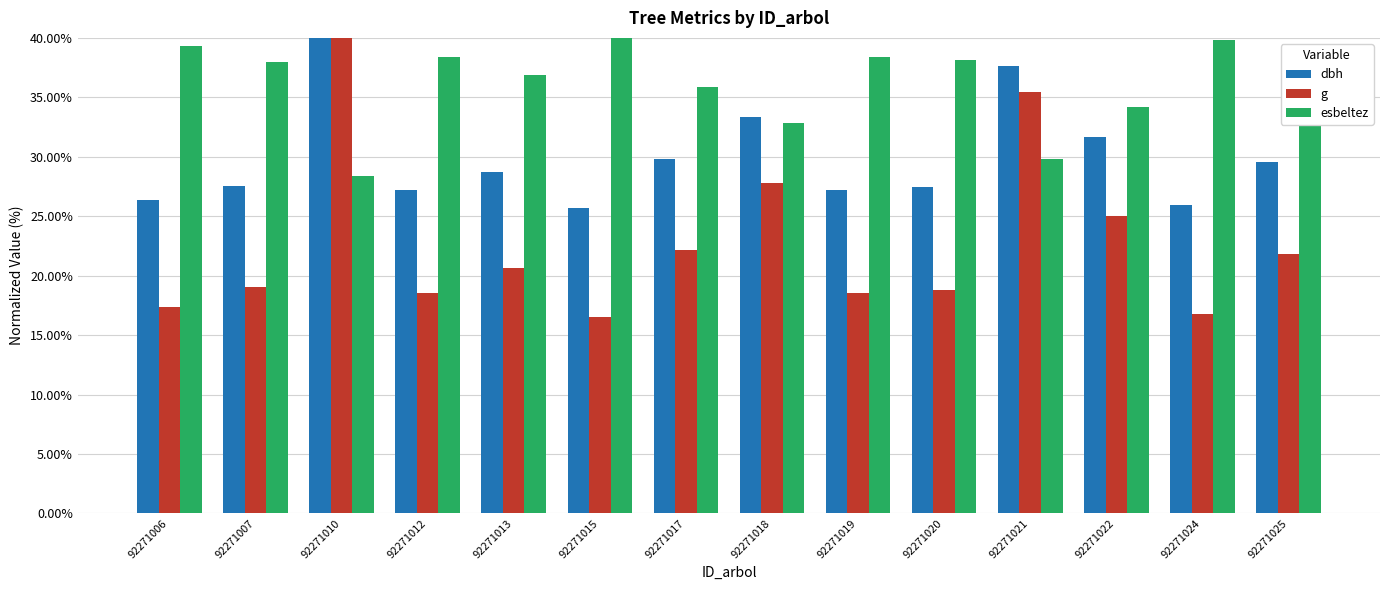

What is the difference between the highest and lowest values at 92271007?

19.0